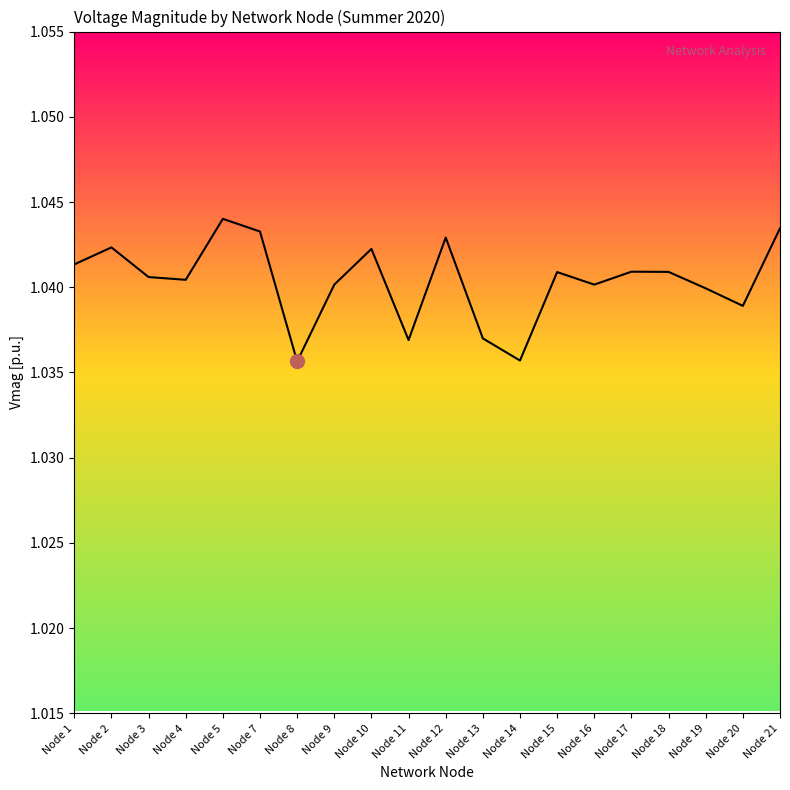

How many categories are shown in the chart?

20